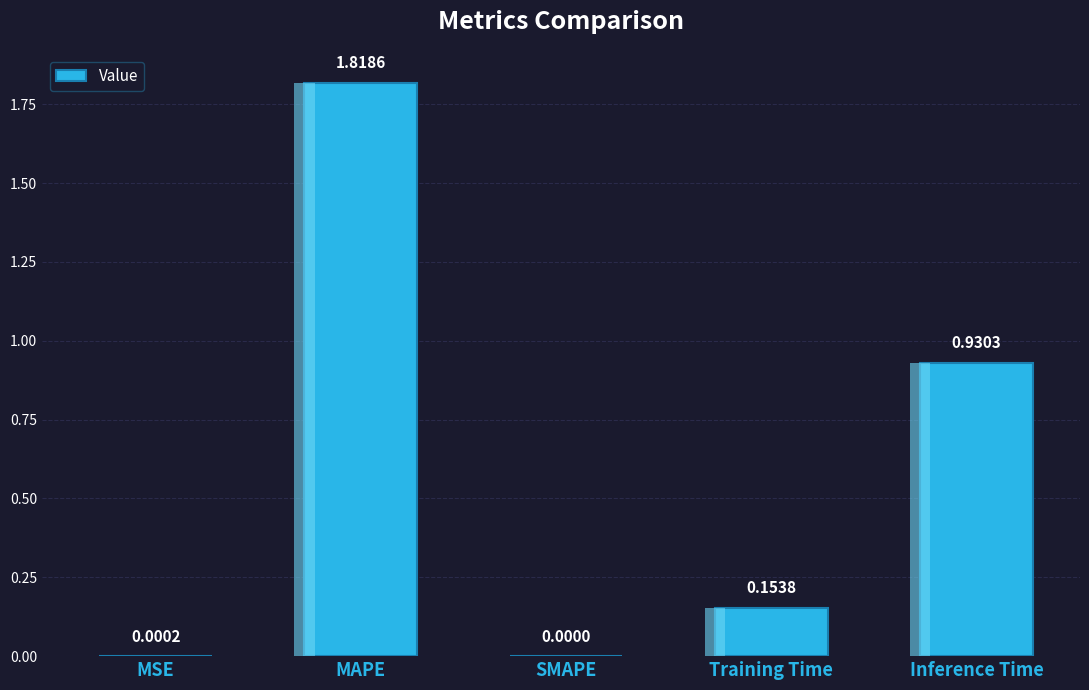

Where is the data nearest to the value 0?

SMAPE